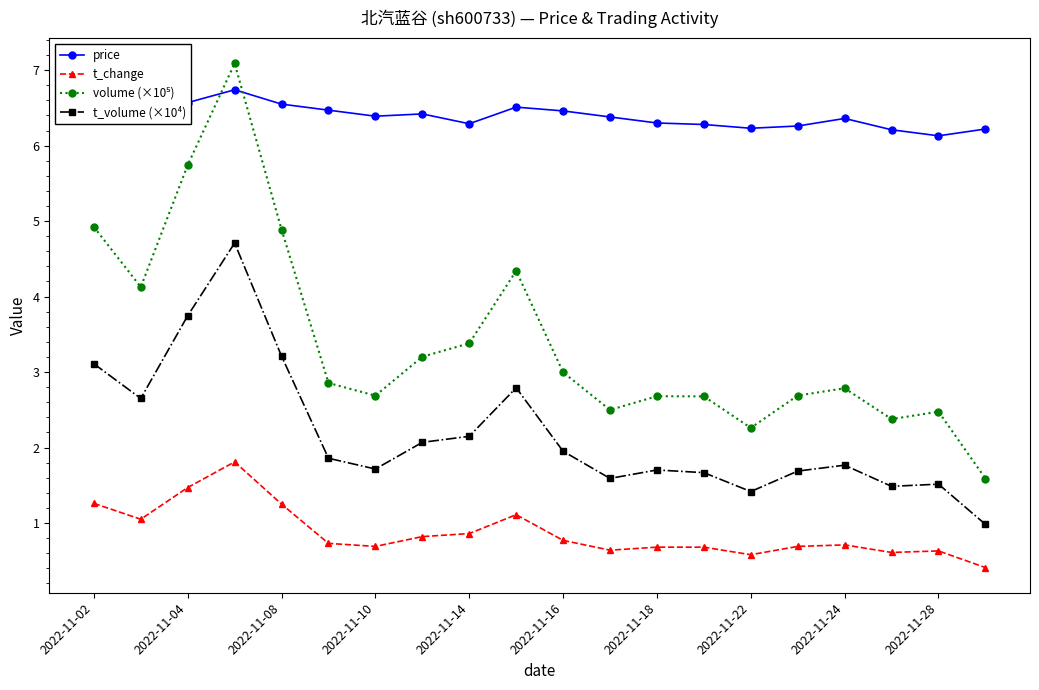

What is the difference between the second highest and second lowest values in the t_volume (×10⁴) series?

2.3